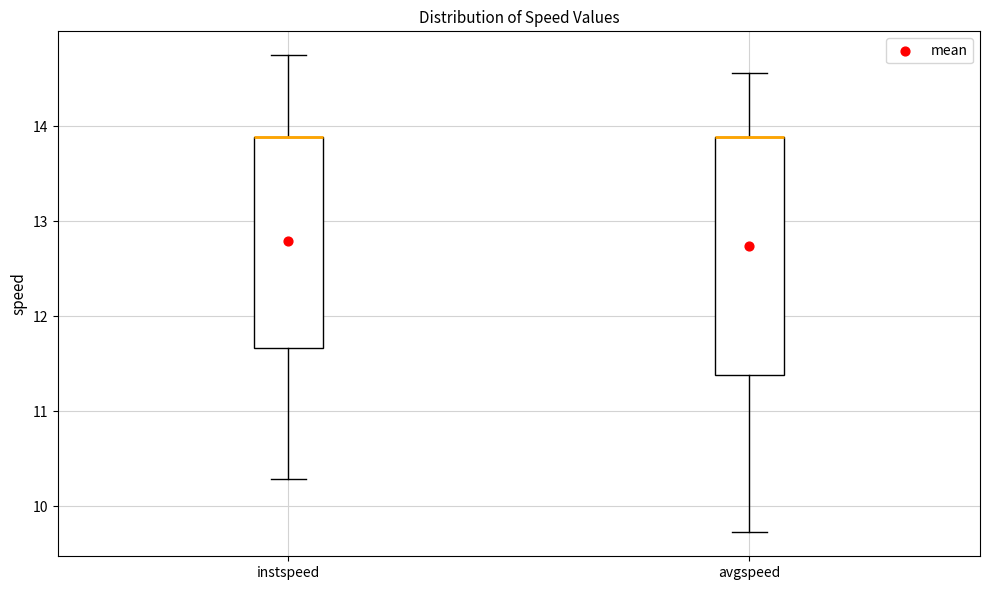

Comparing the boxes themselves (not the whiskers), which one is the tallest?

avgspeed